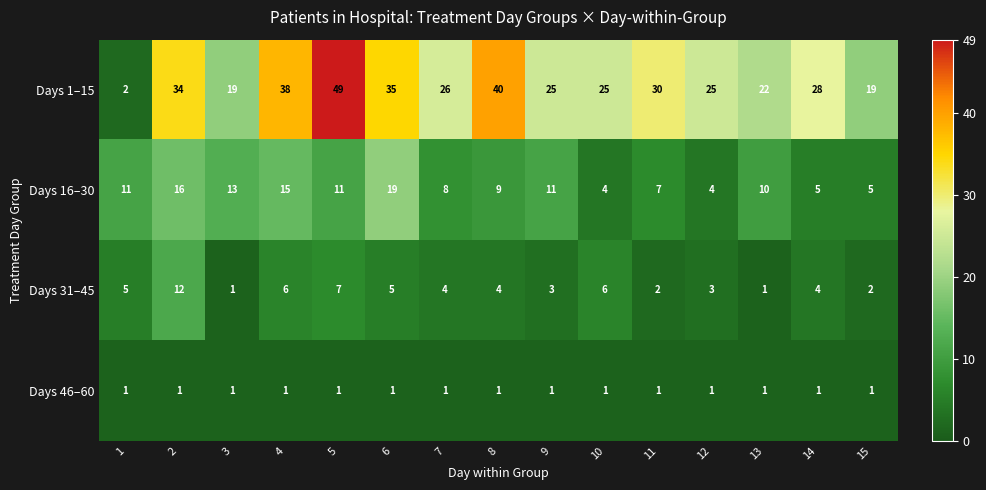

The Days 1–15 series shows 25 at 9. True or false?

True